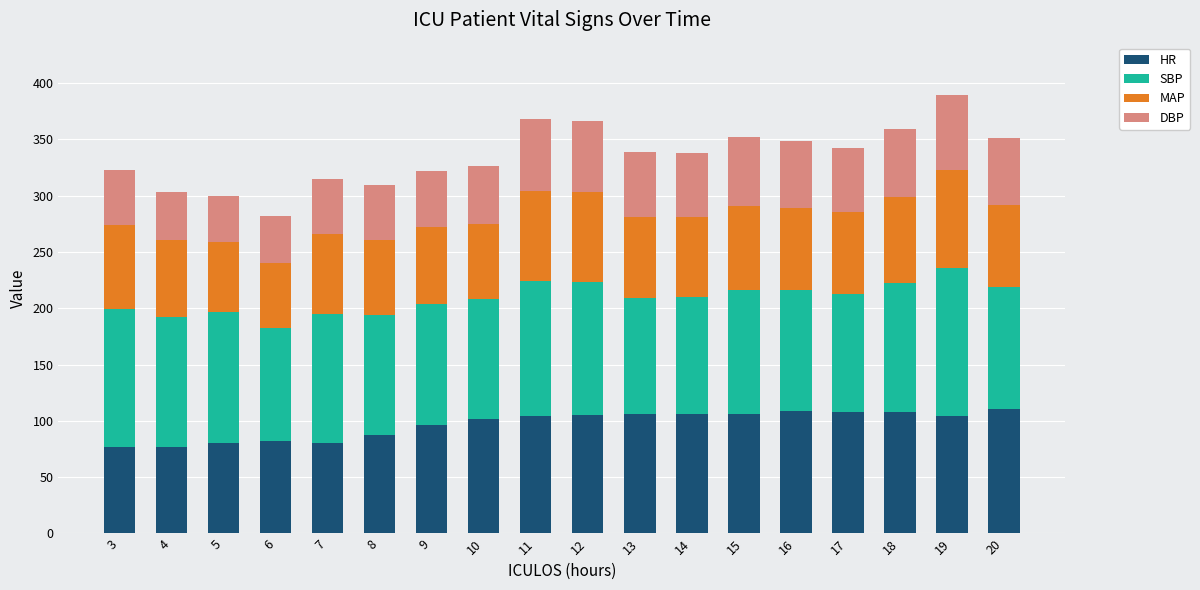

How many data points does each series have?

18